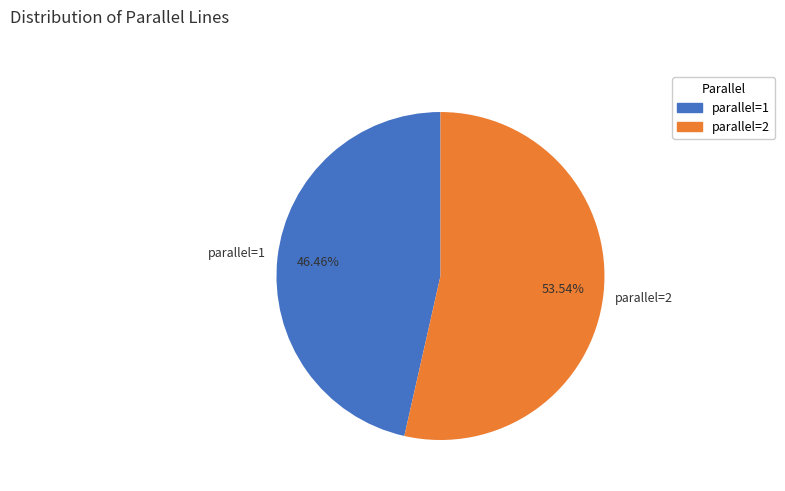

Does parallel=2 represent more than half of the total?

Yes